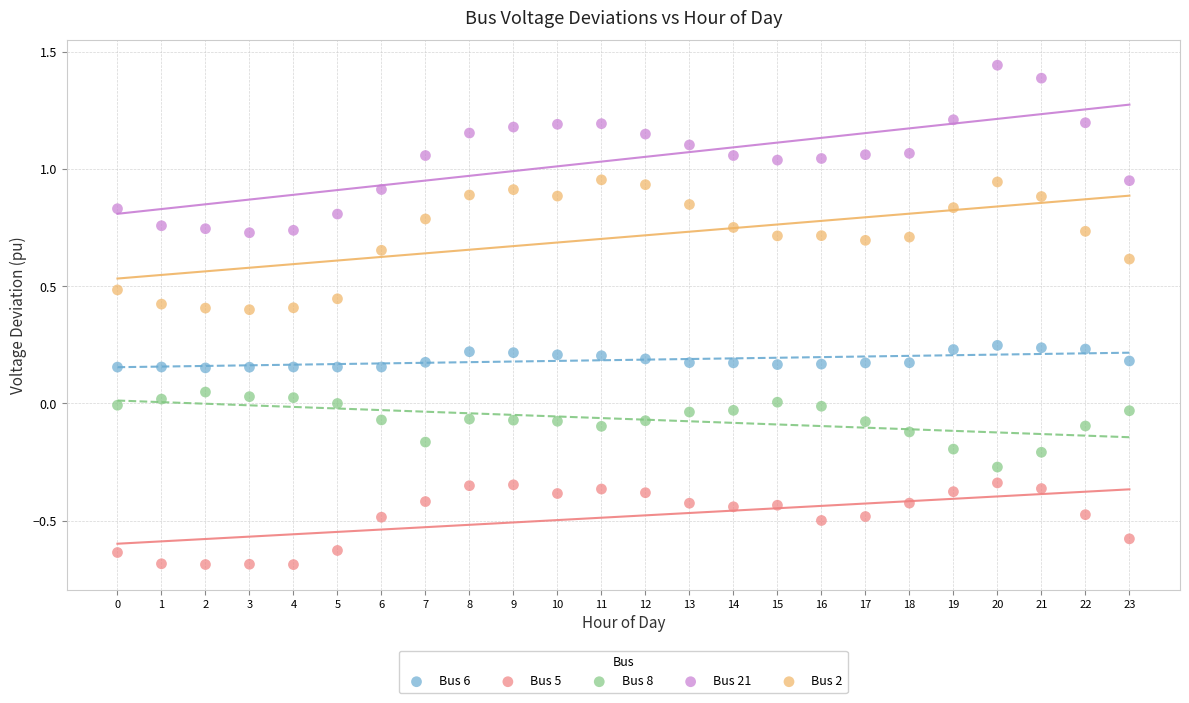

What are all the series names shown in the legend?

Bus 6, Bus 5, Bus 8, Bus 21, Bus 2